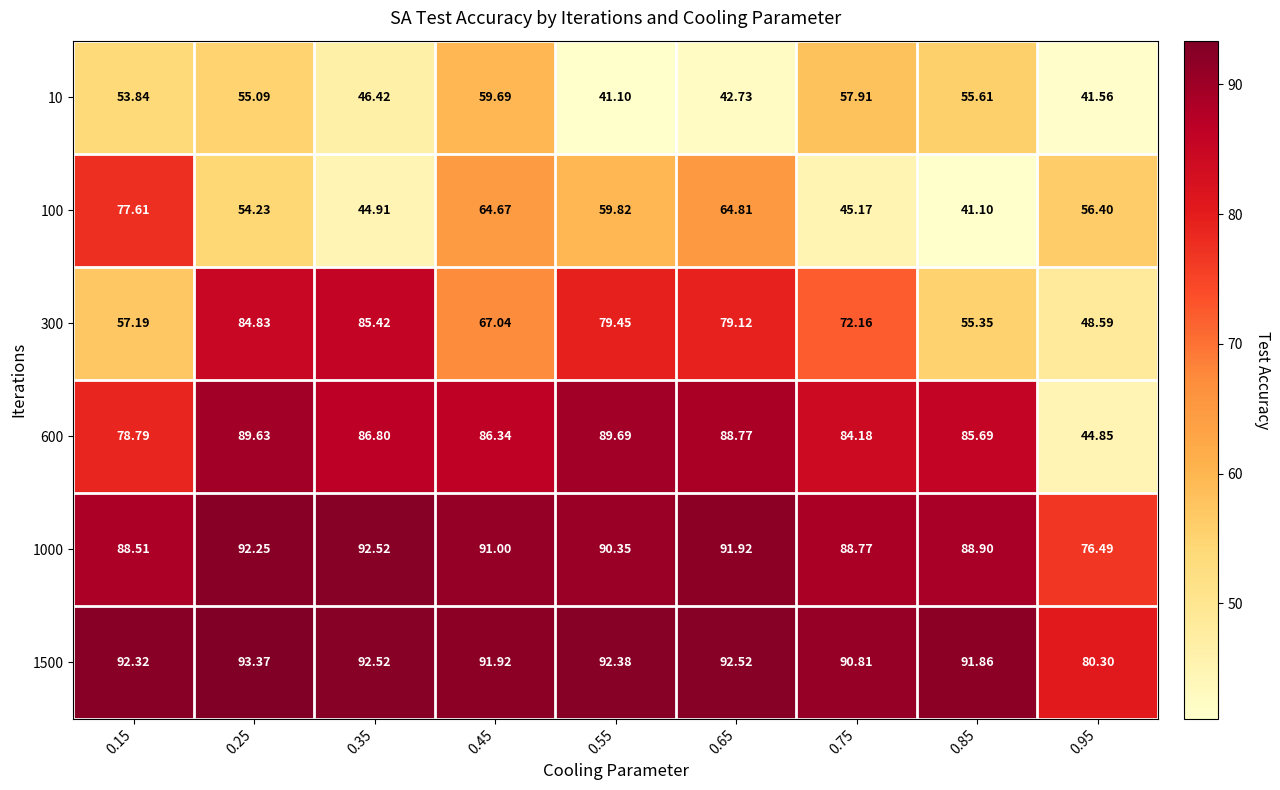

Which series has the widest spread of values?

600